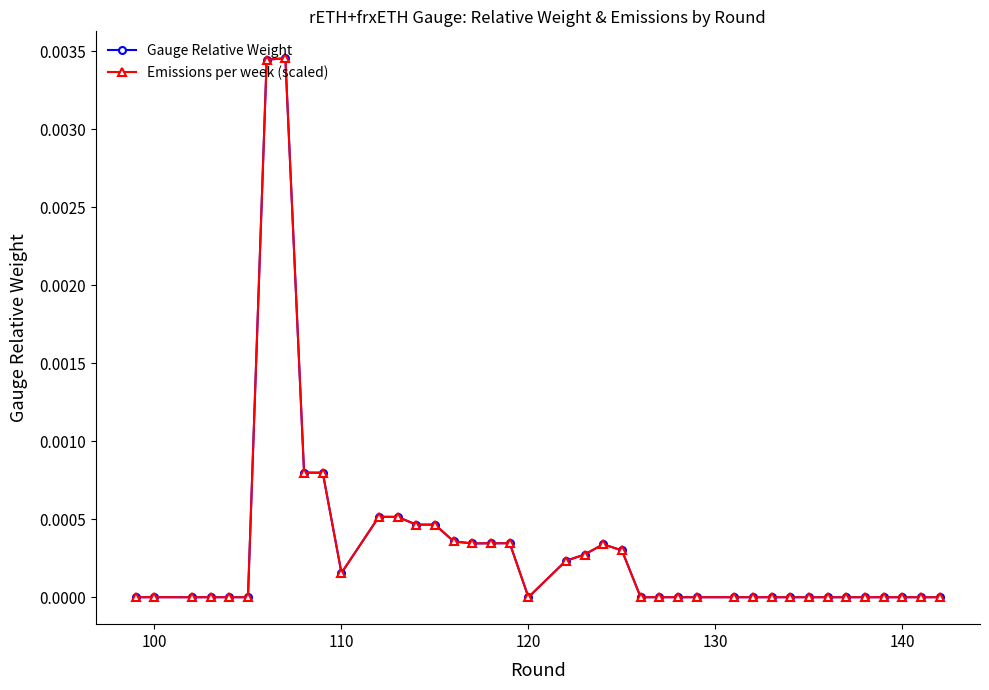

True or false: Gauge Relative Weight has more than 1 interior local peaks.

True